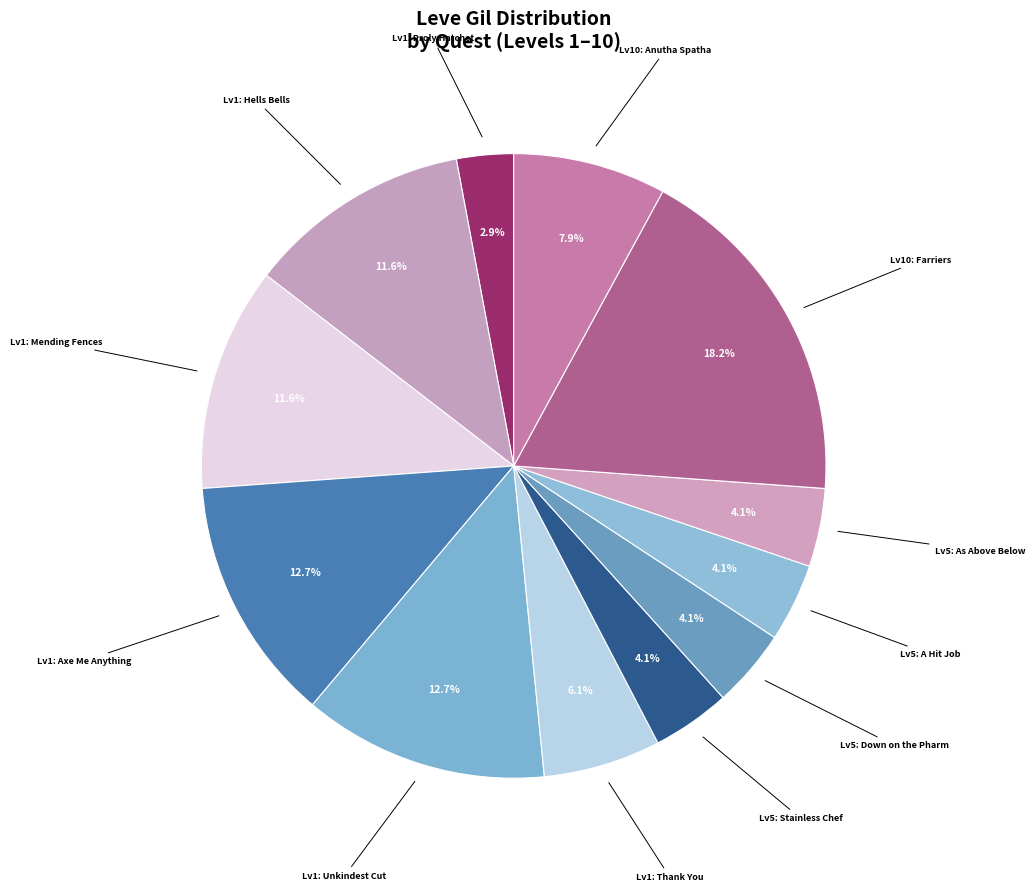

What portion of the pie excludes Lv5: Down on the Pharm?

95.9%